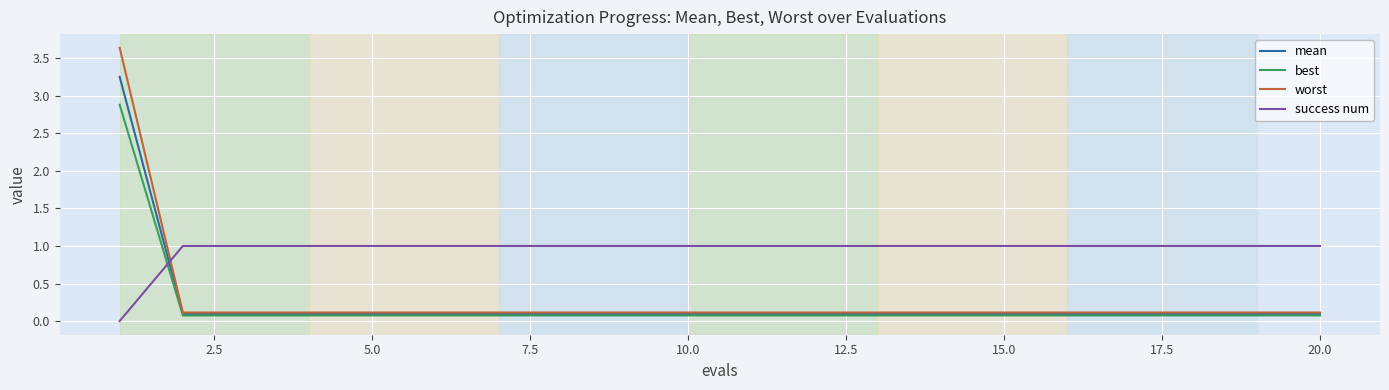

Does the chart have visible grid lines?

Yes